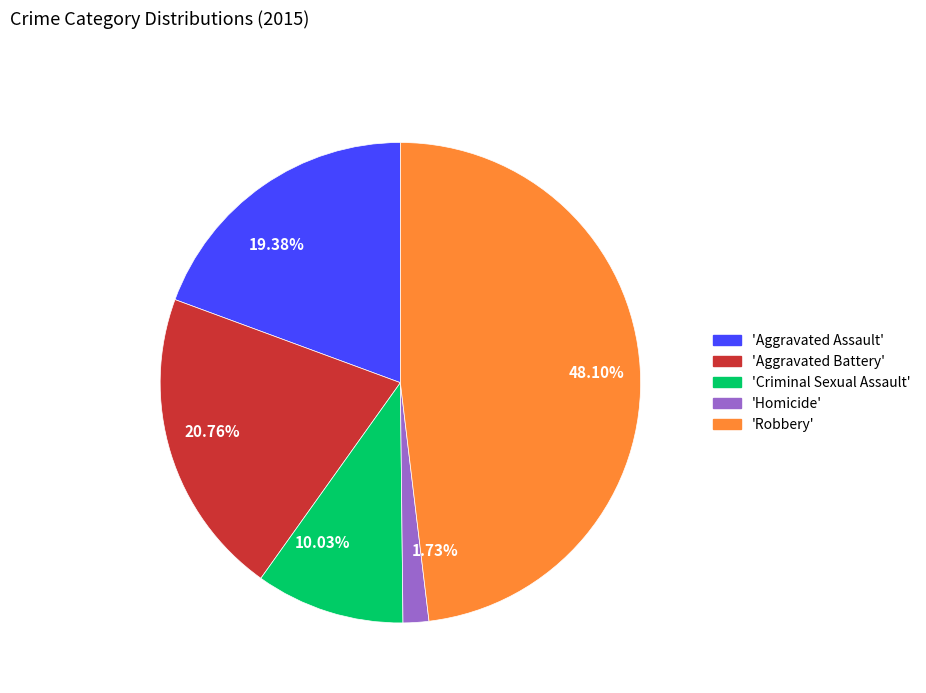

What is the smallest slice in the pie chart?

1.73%